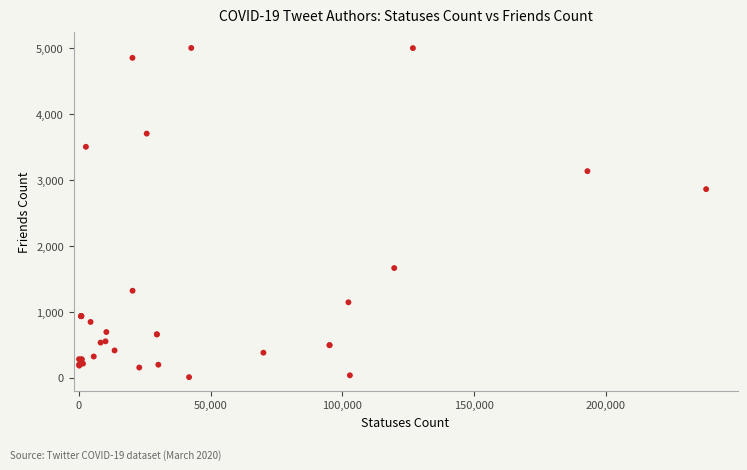

What Y value in the scatter plot is closest to 2506?

2861